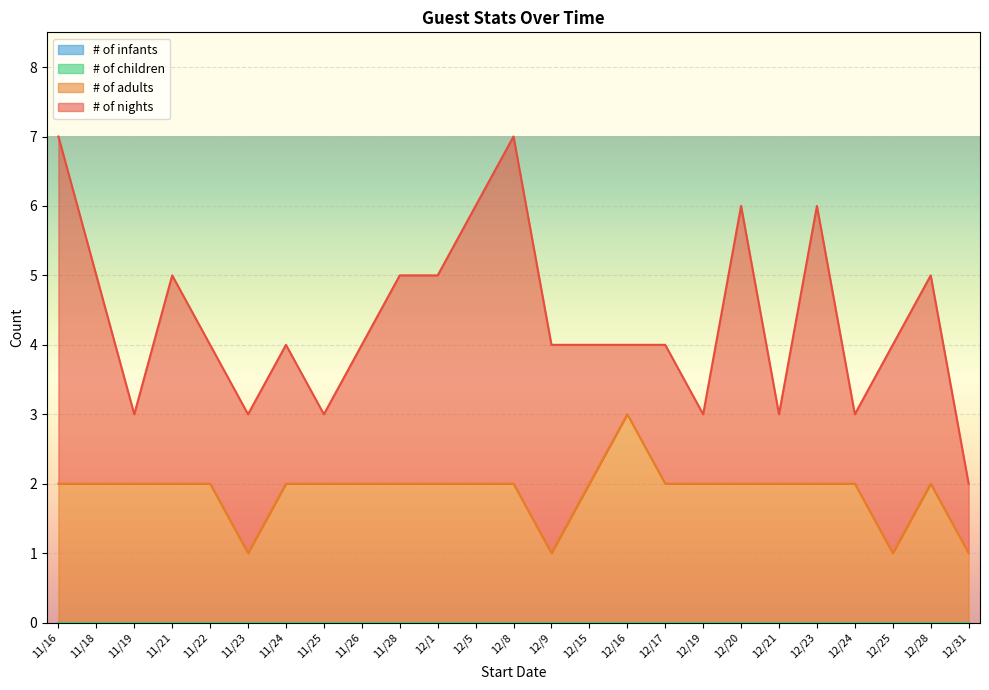

What position from the right is 12/31?

1